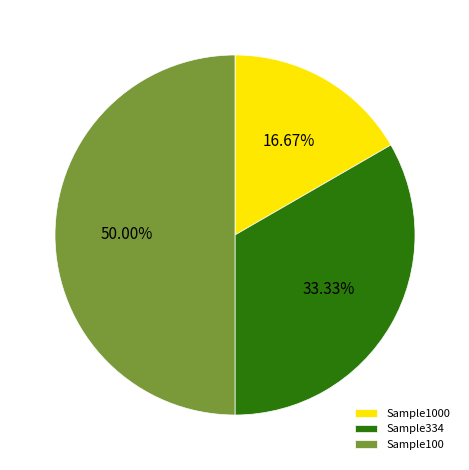

To the nearest percent, what is the combined percentage of Sample100 and Sample1000?

67%